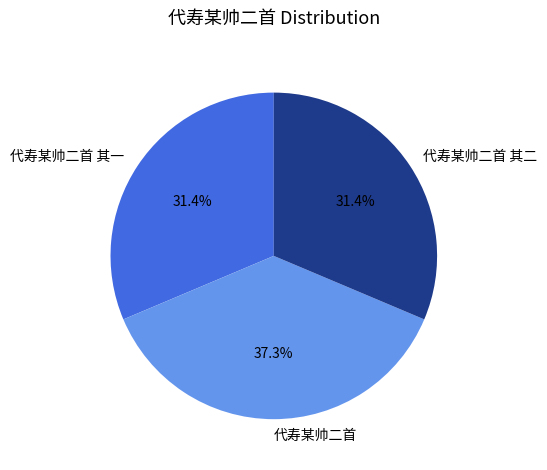

To the nearest percent, what percentage of the pie is 代寿某帅二首?

37%